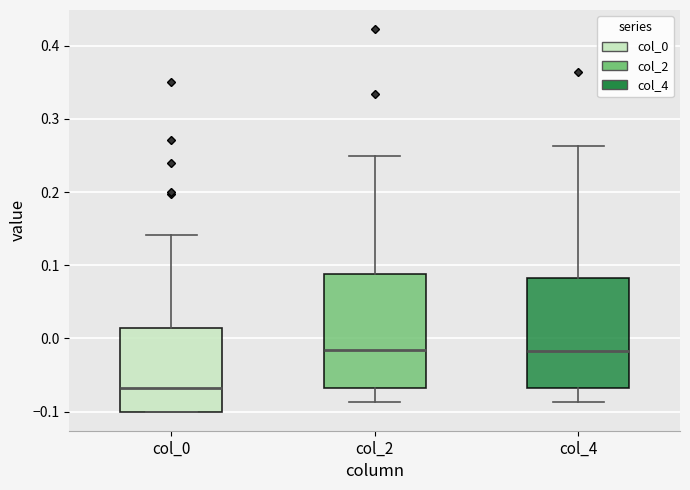

Where does the median line of the box for col_2 sit on the y-axis? The values are not printed on the chart, so give them approximately, as read against the axis.

-0.02